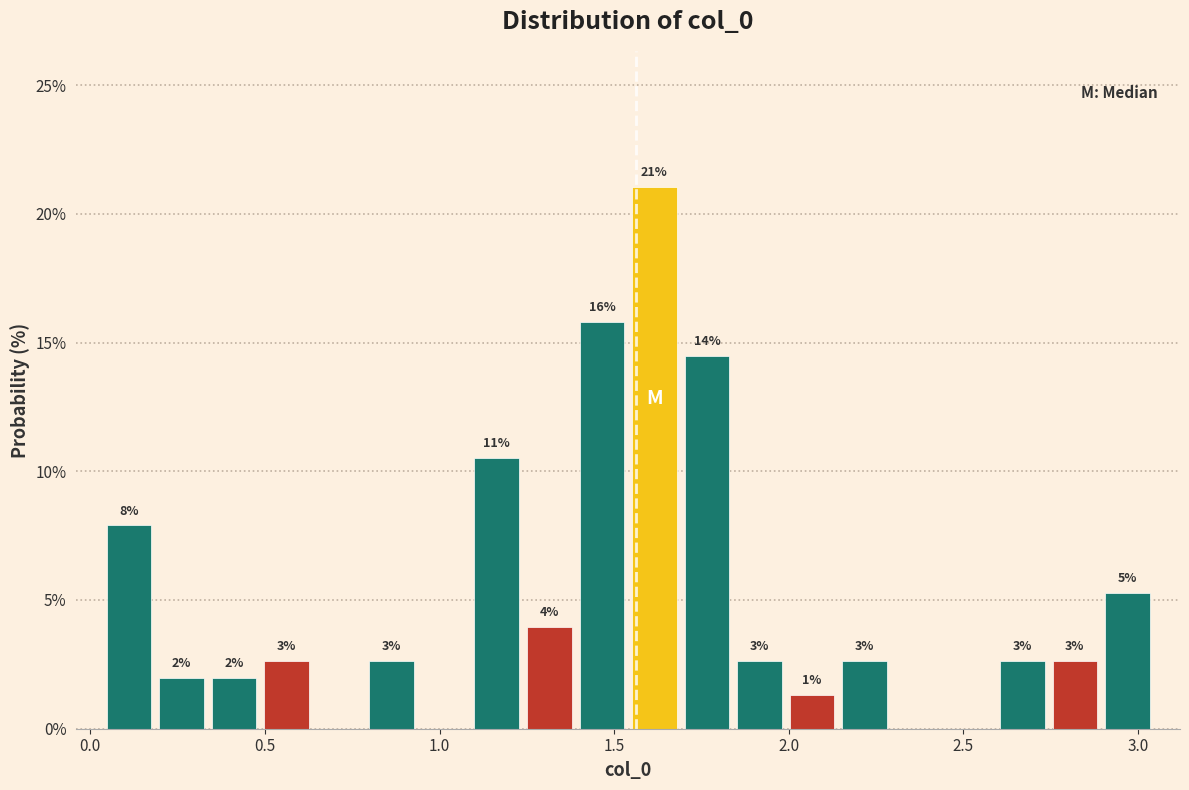

Around what value on the x-axis is the tallest bar? Give the approximate position of its centre, as read against the axis.

1.60